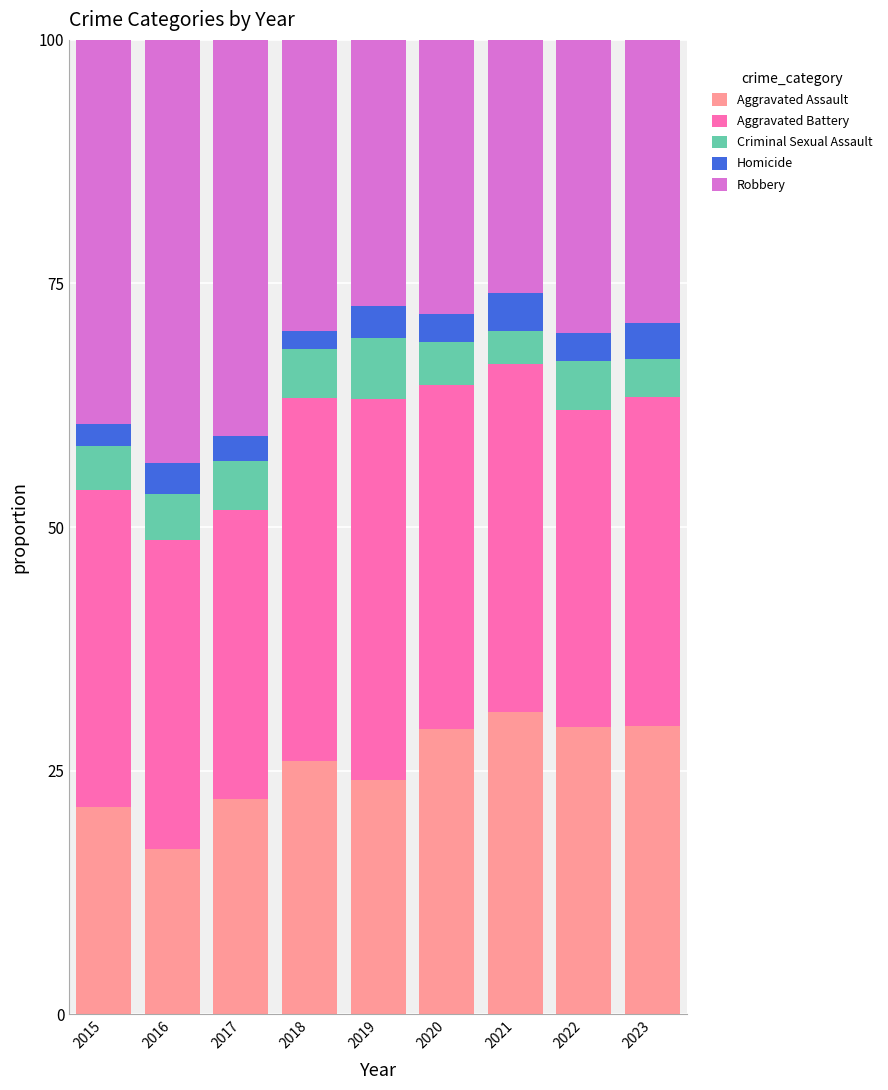

What value does the Aggravated Assault series have at 2023?

29.6